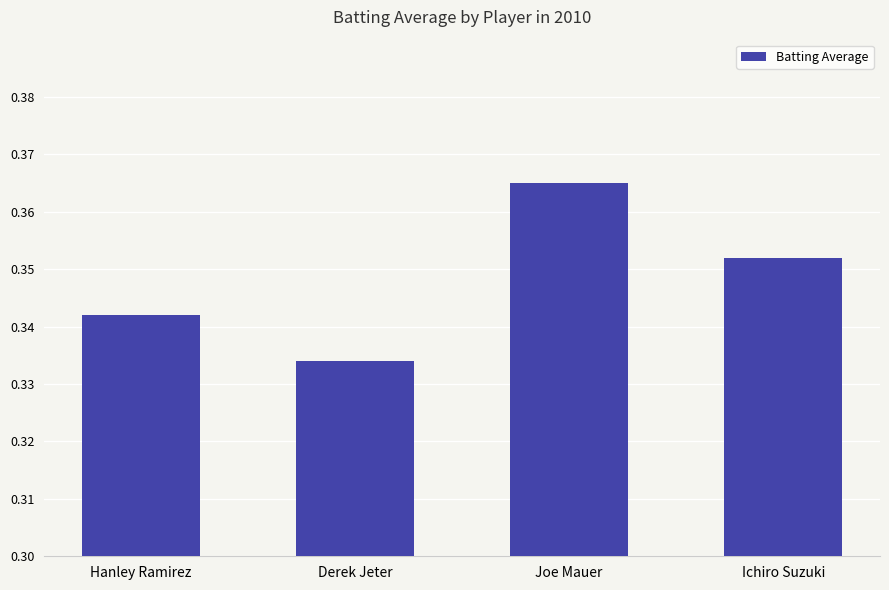

Rank the categories by value from lowest to highest.

Derek Jeter, Hanley Ramirez, Ichiro Suzuki, Joe Mauer